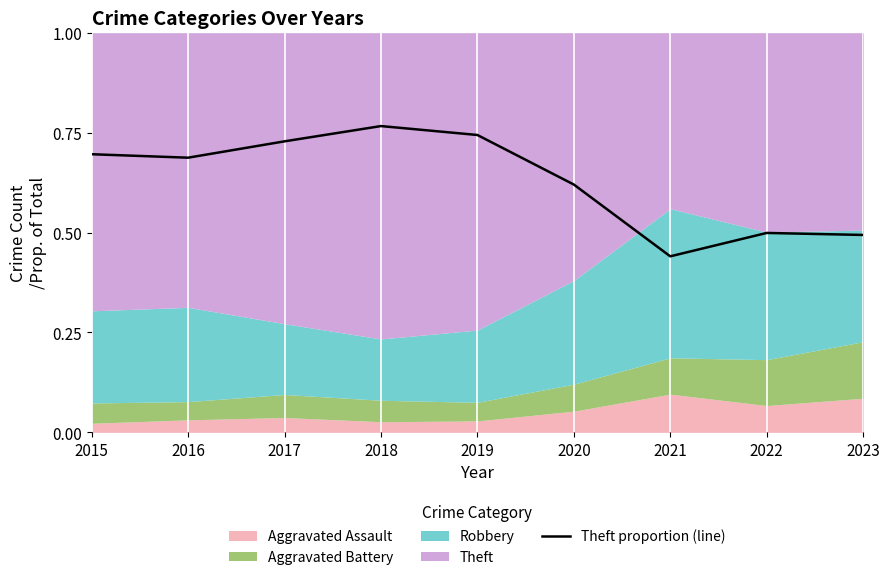

What is the smallest value displayed?

0.4